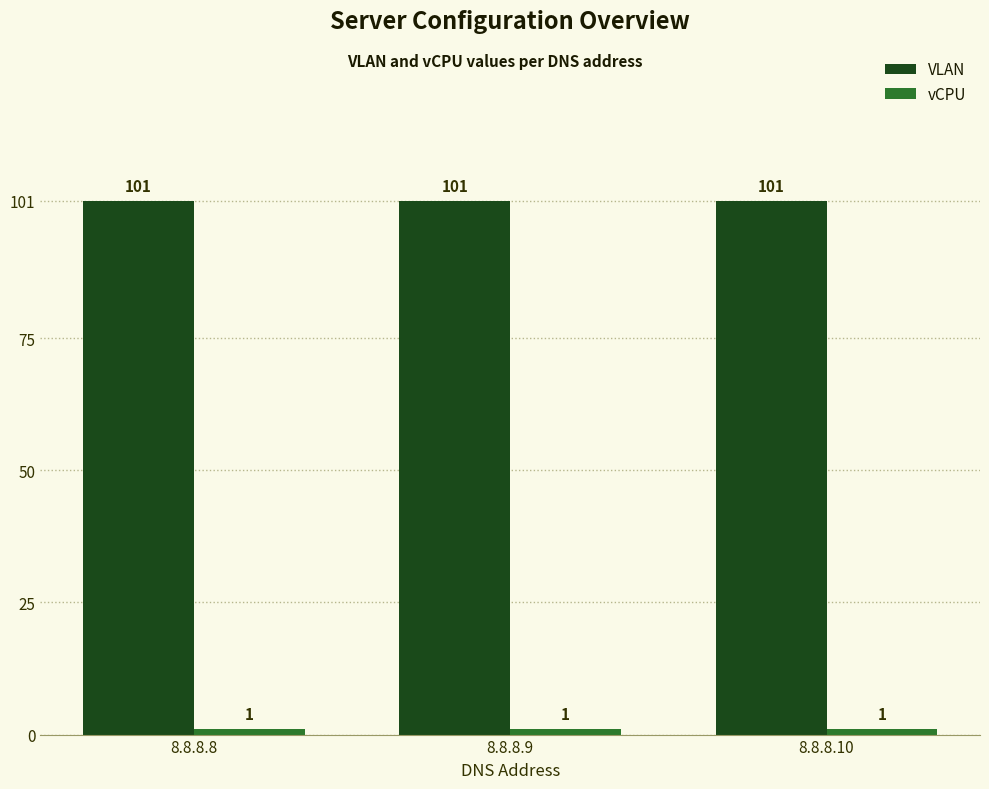

What is the total value across all series at 8.8.8.10?

102